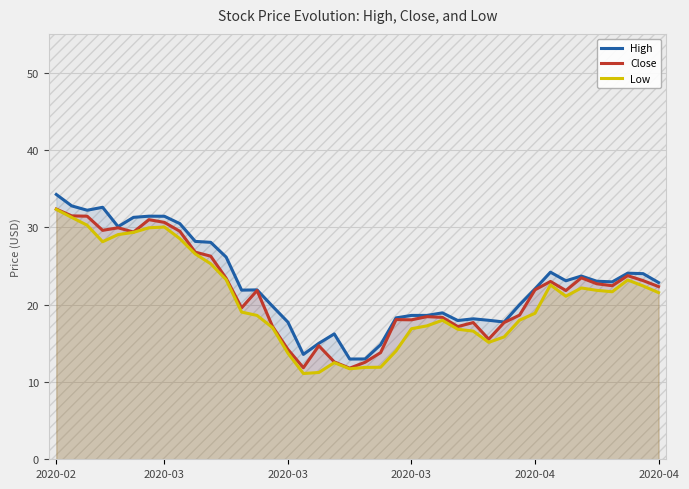

What is the difference between the second highest and minimum values in the Close series?

19.7